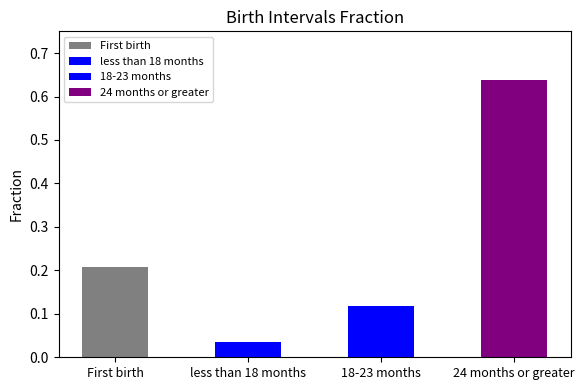

List the labels in order of value, largest first.

24 months or greater, First birth, 18-23 months, less than 18 months